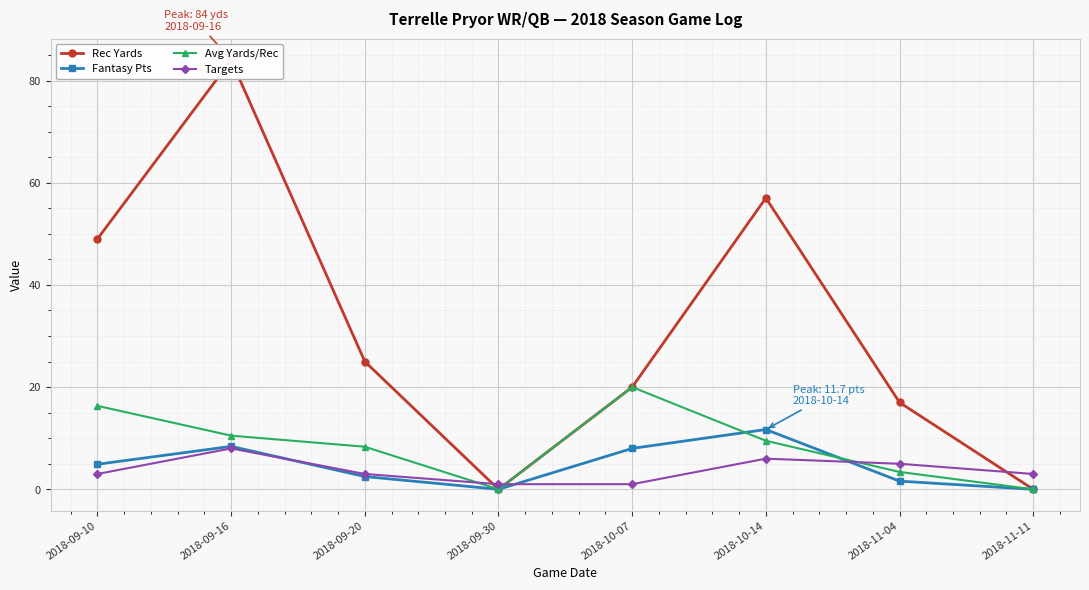

Where is the first local maximum for Targets?

2018-09-16